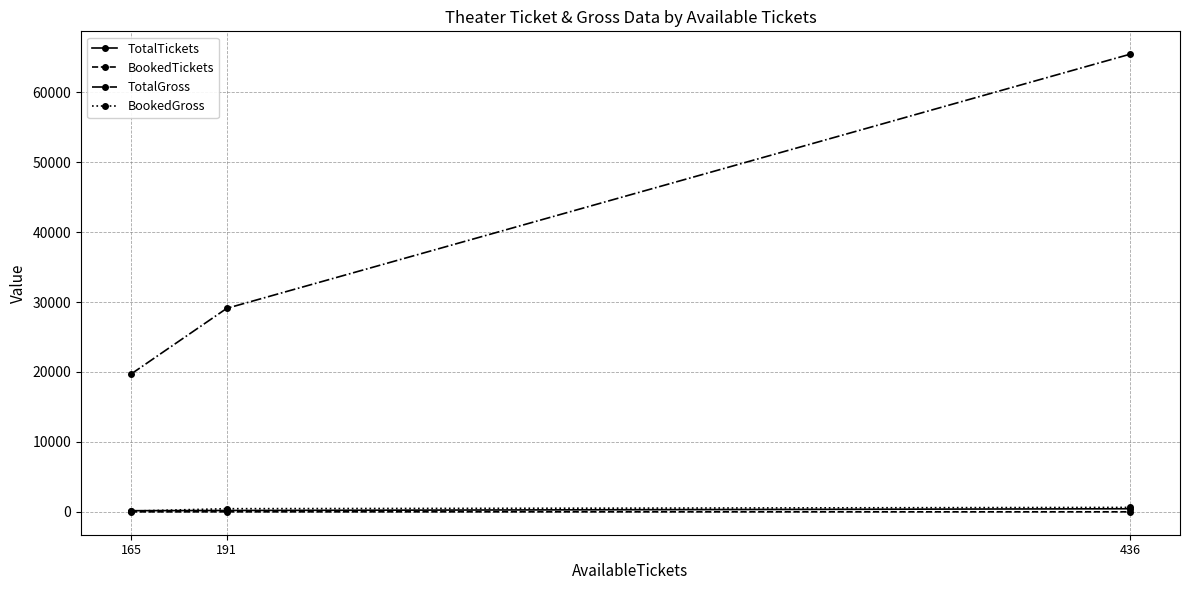

True or false: TotalGross has a value of 29100 at 191.

True